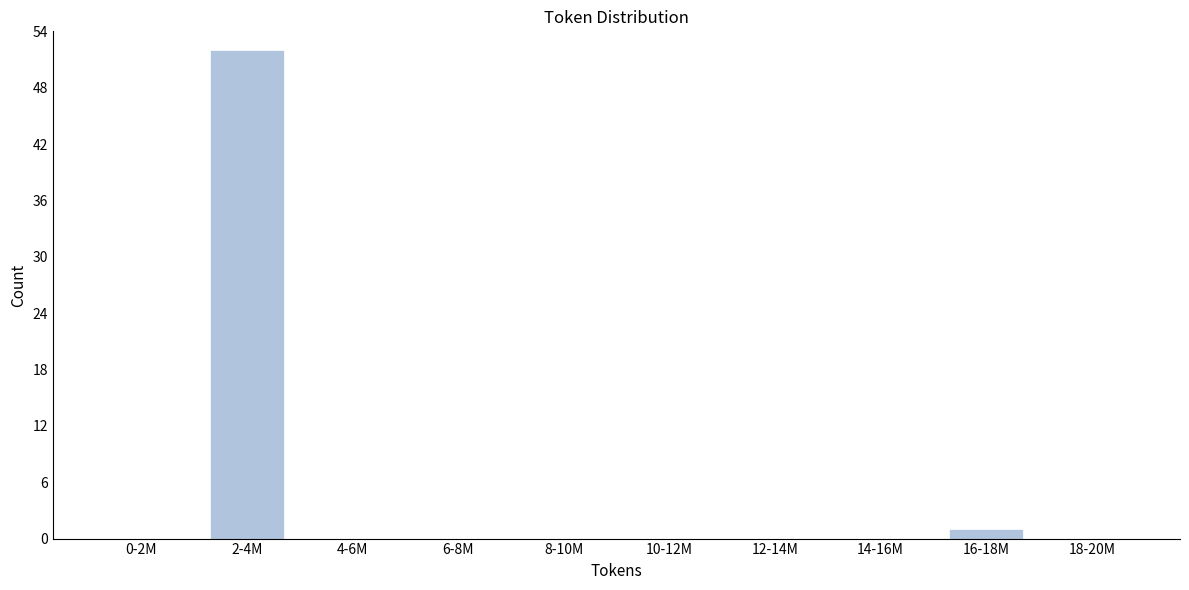

Reading right to left, extract all data points from this chart.

18-20M=0	16-18M=1	14-16M=0	12-14M=0	10-12M=0	8-10M=0	6-8M=0	4-6M=0	2-4M=52	0-2M=0